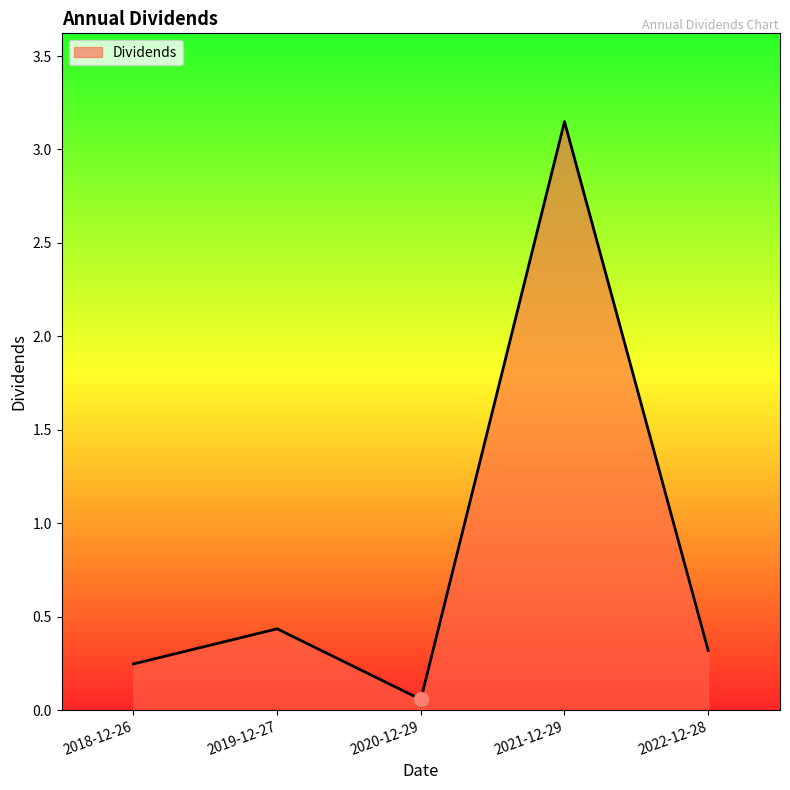

What position from the left is 2022-12-28?

5